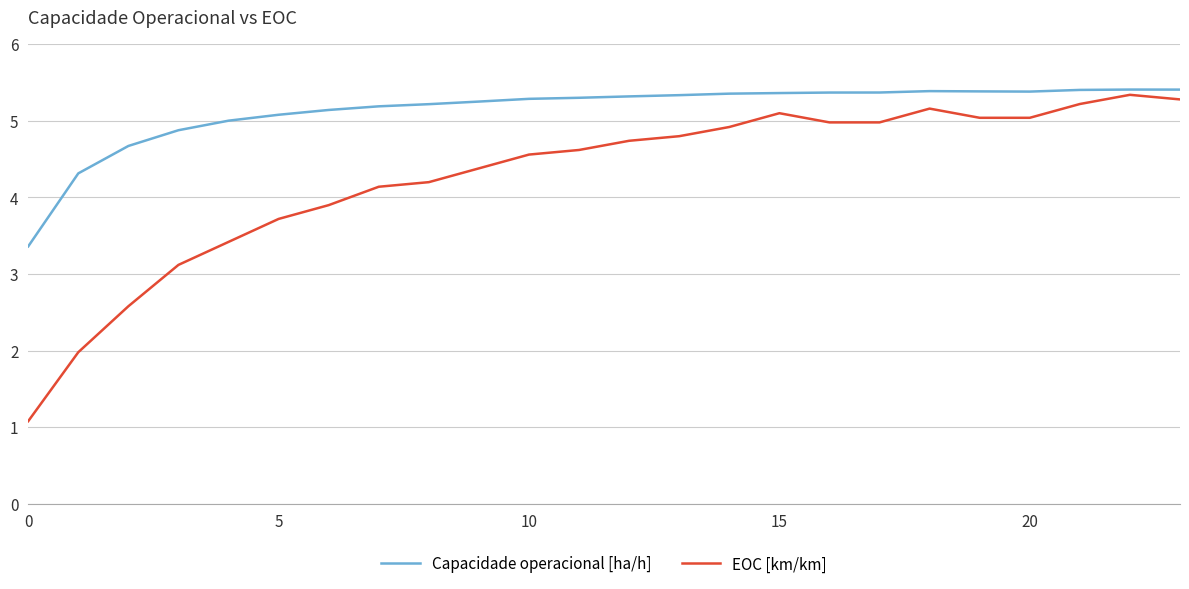

What is the smallest value displayed?

1.1